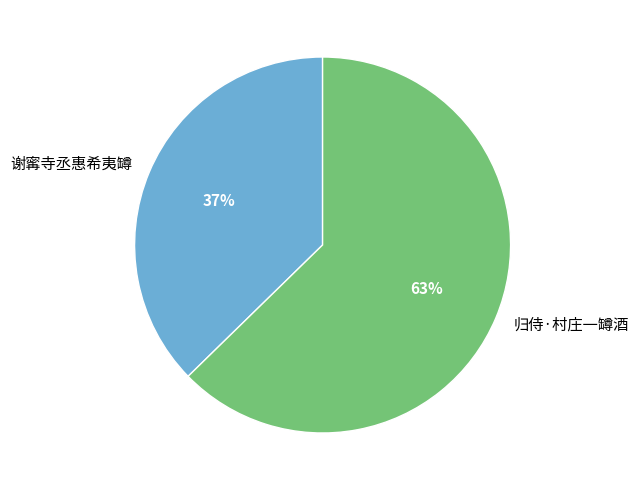

How many segments does this pie chart have?

2